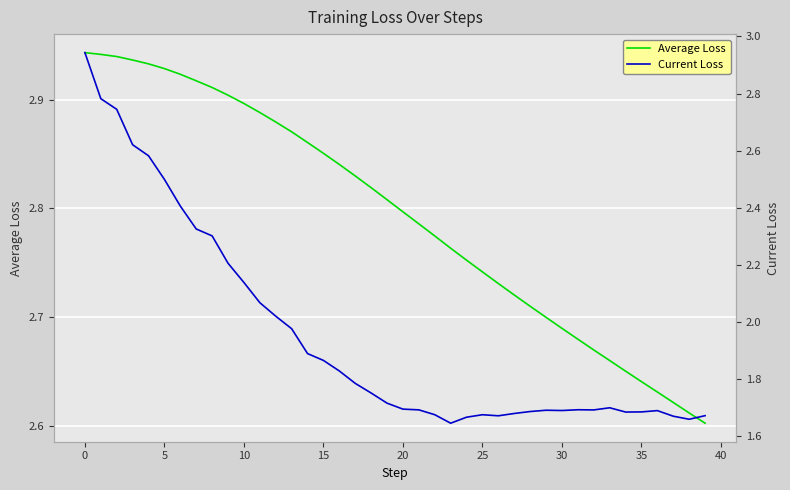

Rank the series by their maximum value, from highest to lowest.

Average Loss, Current Loss